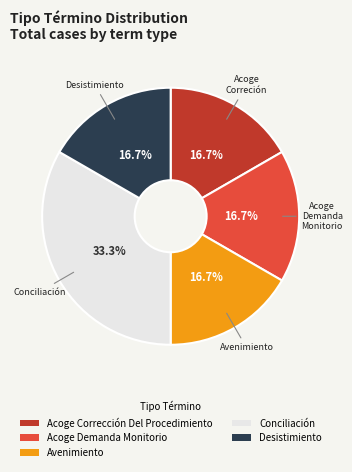

To the nearest percent, what percentage of the pie is Acoge Corrección Del Procedimiento?

17%